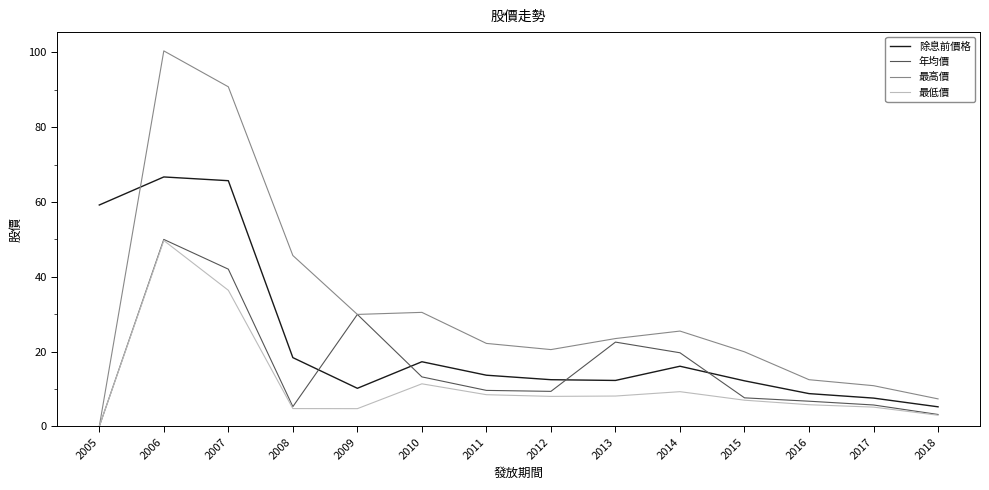

How many lines are shown in the chart?

4